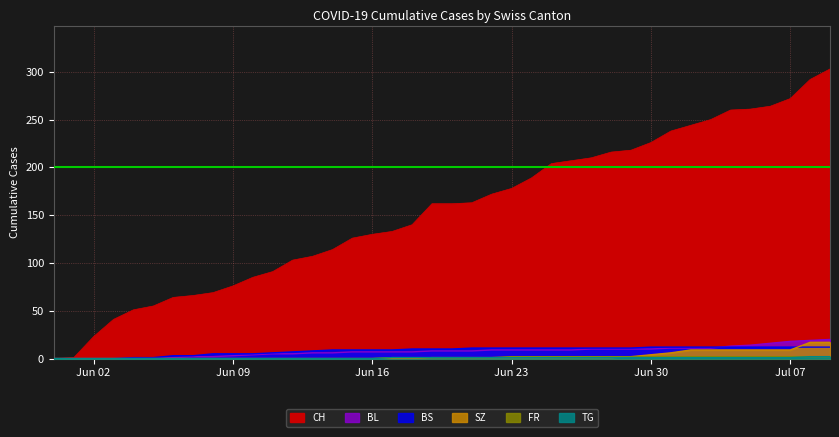

At how many categories does at least one series exceed 218?

10